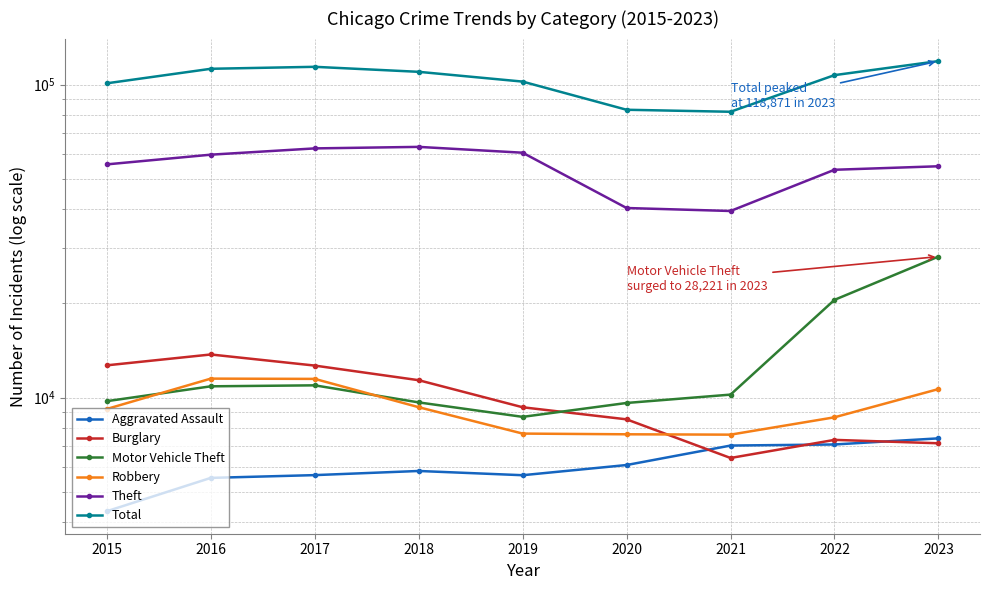

What is the spread (max minus min) of values at 2021?

75465